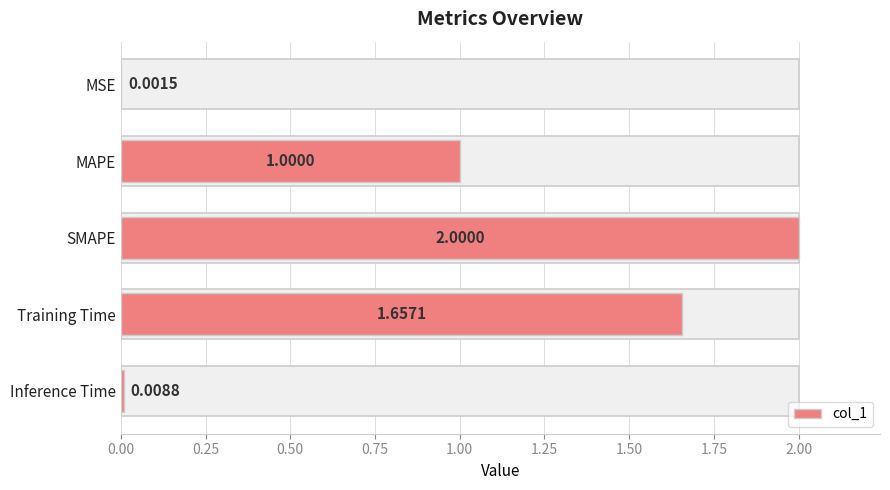

What position from the right is Inference Time?

1